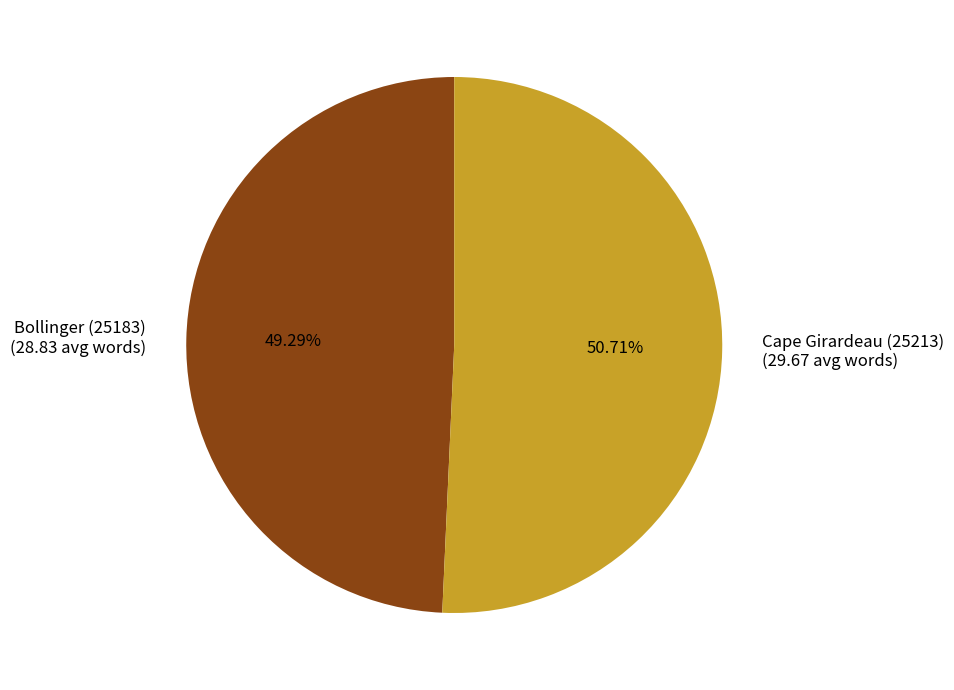

Is the sum of Cape Girardeau (25213) and Bollinger (25183) greater than half?

Yes